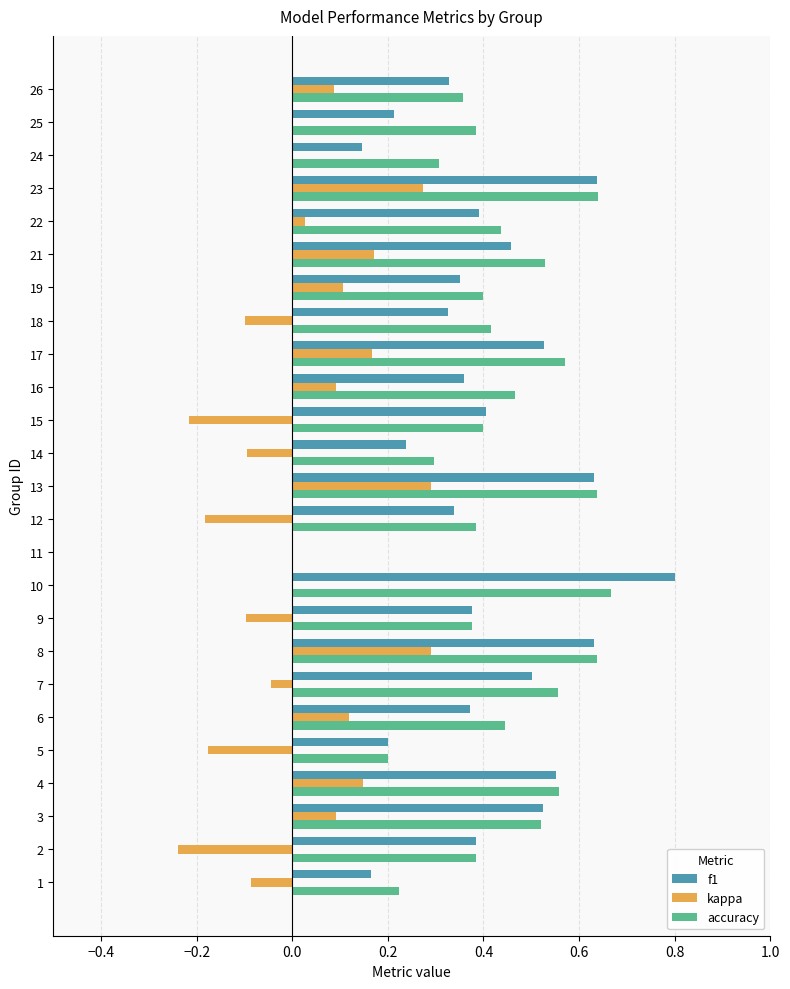

At which label is f1 closest to 0?

11